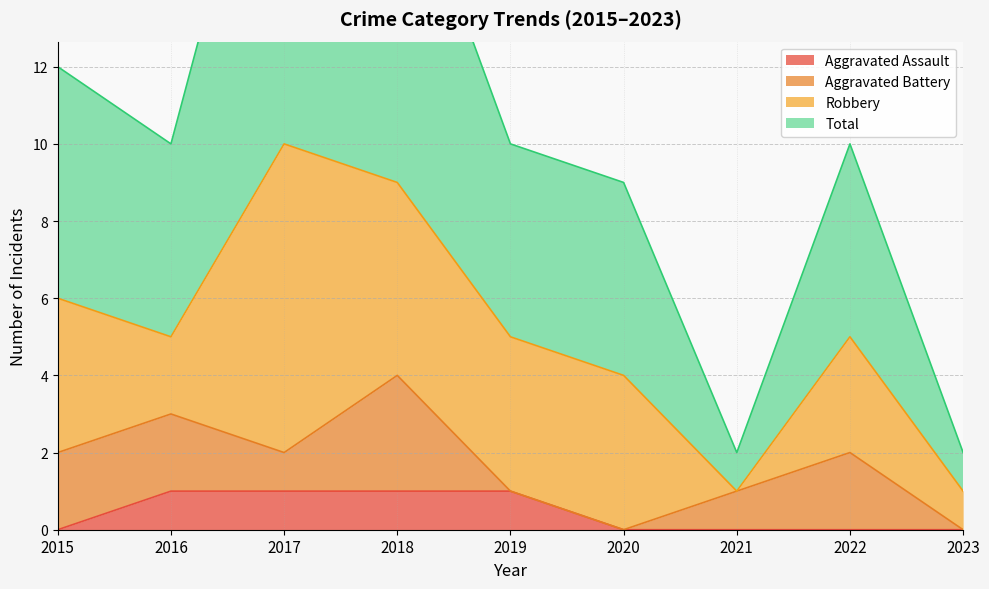

At which label does Total reach its peak?

2017